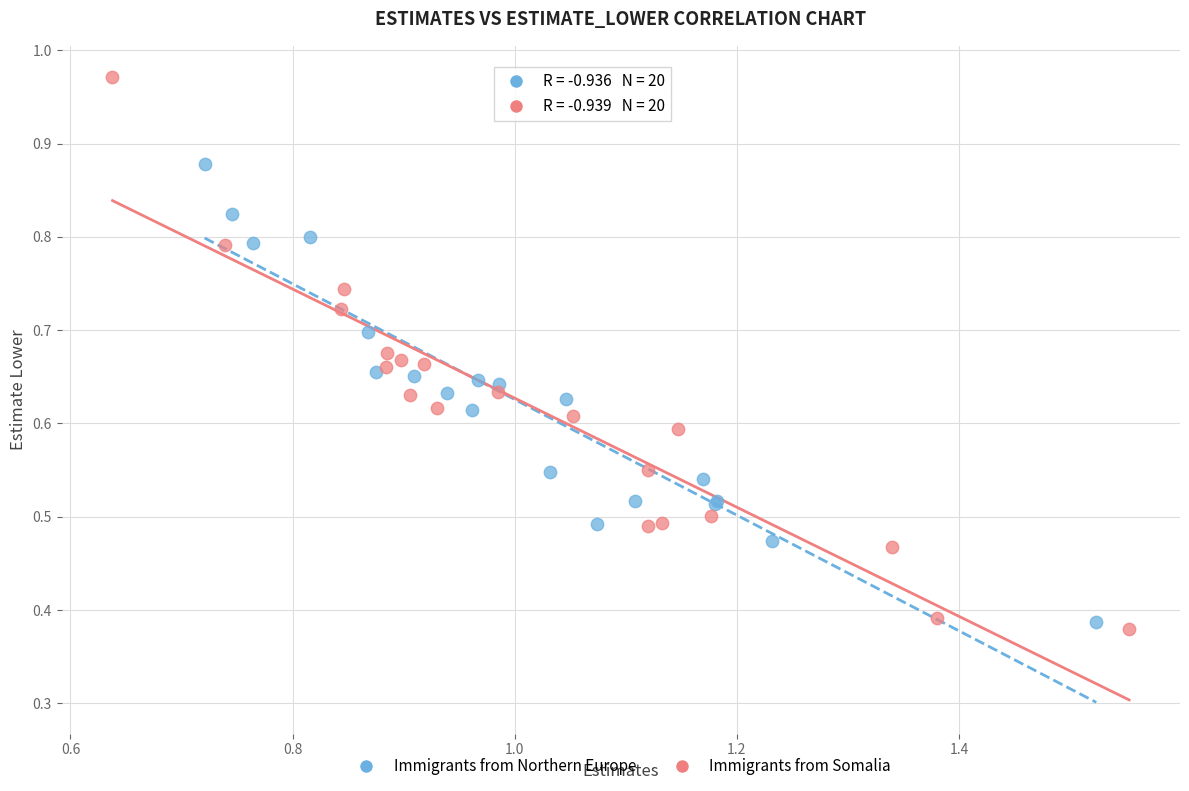

Which series has the largest Y range (max minus min)?

Immigrants from Somalia